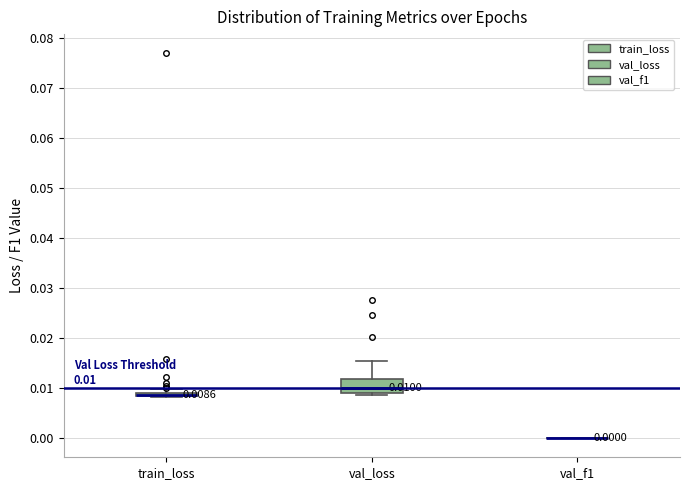

Comparing the boxes themselves (not the whiskers), which one is the tallest?

val_loss